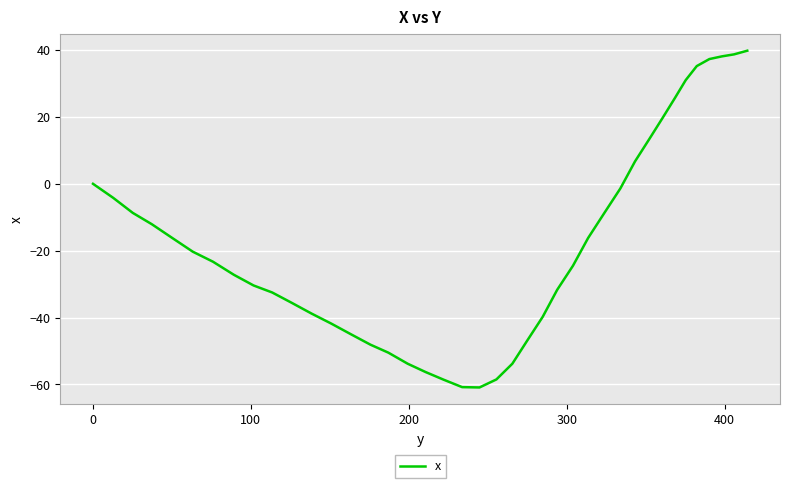

What is the greatest value displayed?

39.8